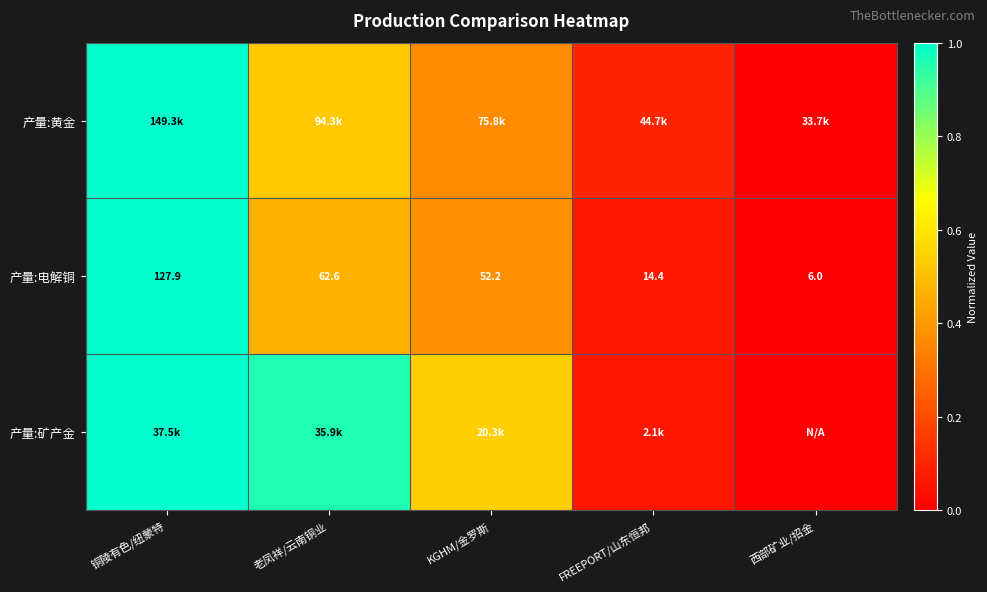

At which label is 产量:电解铜 closest to 66?

老凤祥/云南铜业